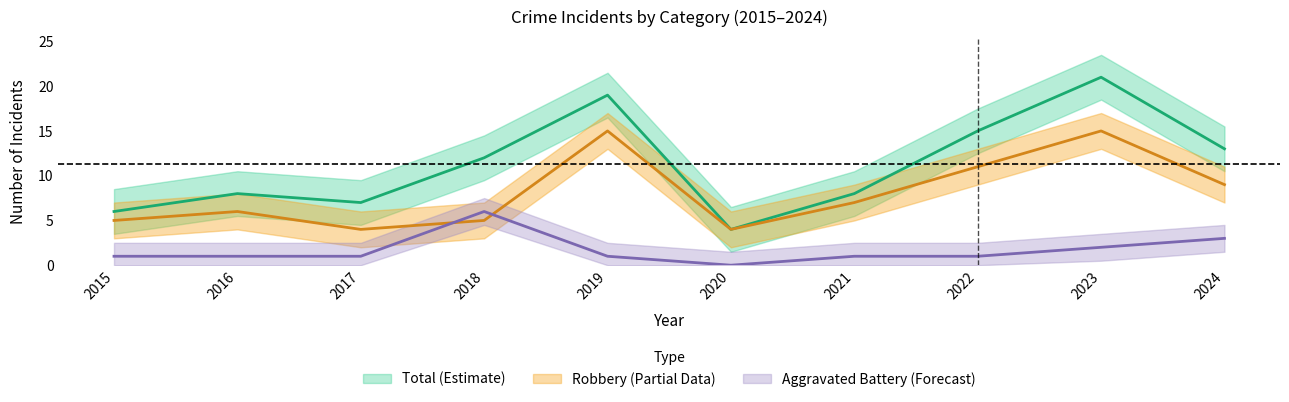

At which category does Total reach its first local valley?

2017